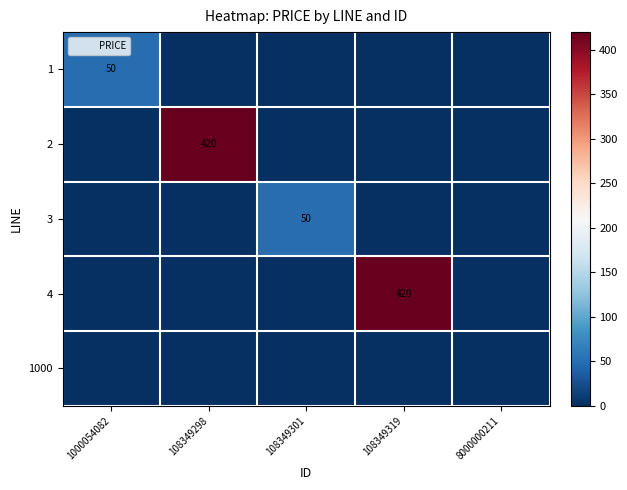

What is the maximum value shown in the chart?

420